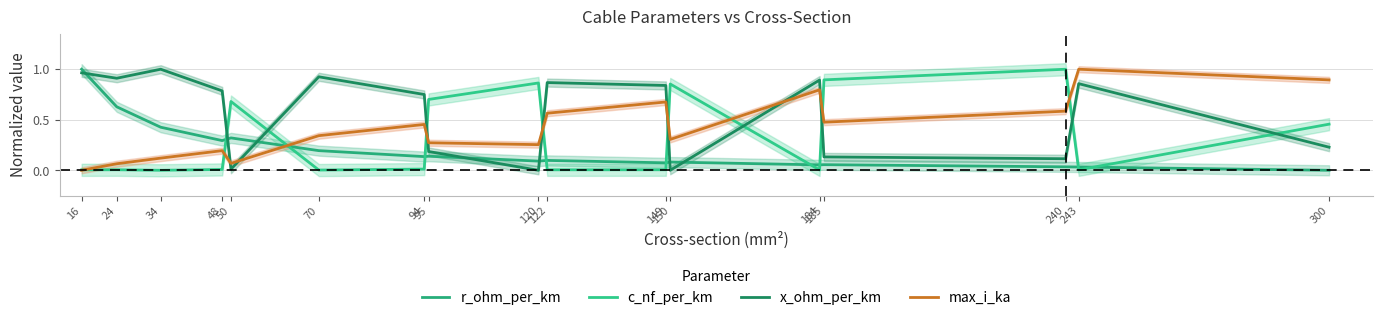

Reading left to right, transcribe all the data shown in this chart.

r_ohm_per_km: 1.0	0.6	0.4	0.3	0.3	0.2	0.1	0.1	0.1	0.1	0.1	0.1	0.1	0.1	0.0	0.0	0.0
c_nf_per_km: 0.0	0.0	0.0	0.0	0.7	0.0	0.0	0.7	0.9	0.0	0.0	0.9	0.0	0.9	1.0	0.0	0.5
x_ohm_per_km: 1.0	0.9	1.0	0.8	0.0	0.9	0.8	0.2	0.0	0.9	0.8	0.0	0.9	0.1	0.1	0.9	0.2
max_i_ka: 0.0	0.1	0.1	0.2	0.1	0.3	0.5	0.3	0.3	0.6	0.7	0.3	0.8	0.5	0.6	1.0	0.9